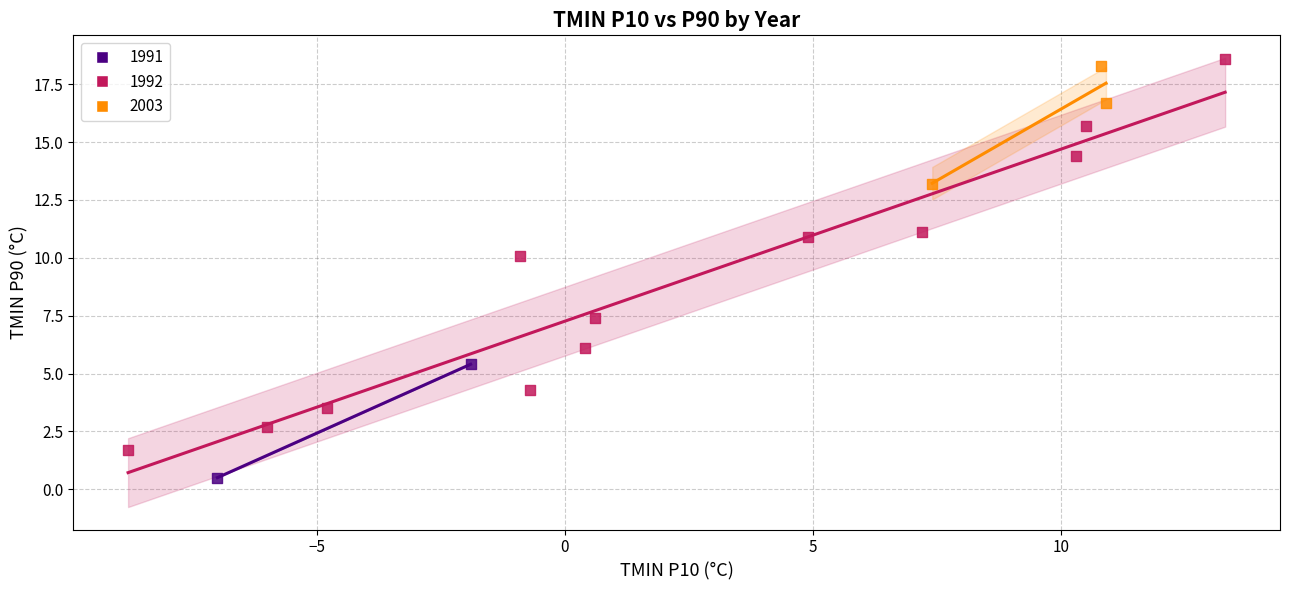

What are all the series names shown in the legend?

1991, 1992, 2003